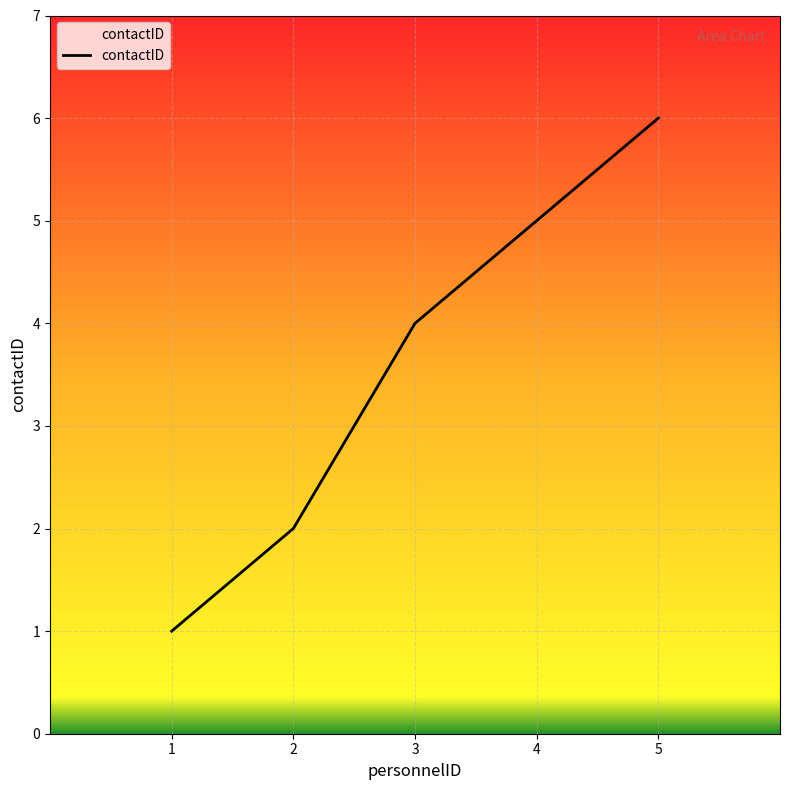

Rank the categories by value from lowest to highest.

1, 2, 3, 4, 5